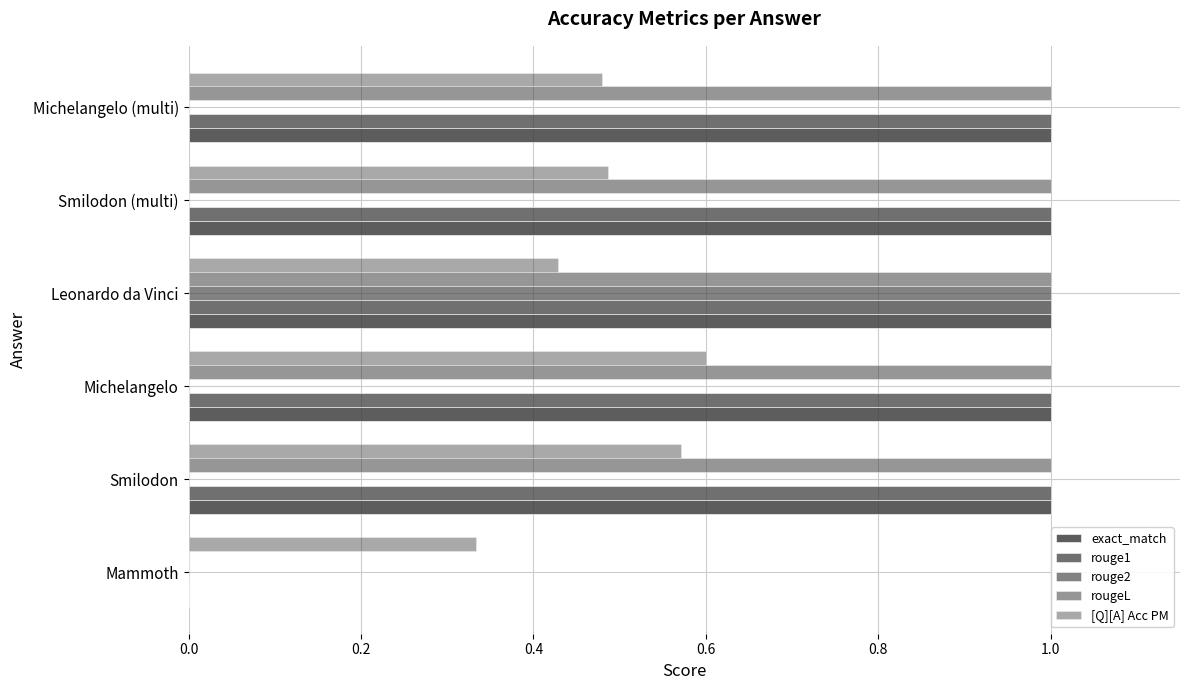

Reading right to left, extract all data points from this chart.

exact_match: 1.0	1.0	1.0	1.0	1.0	0.0
rouge1: 1.0	1.0	1.0	1.0	1.0	0.0
rouge2: 0.0	0.0	1.0	0.0	0.0	0.0
rougeL: 1.0	1.0	1.0	1.0	1.0	0.0
[Q][A] Acc PM: 0.5	0.5	0.4	0.6	0.6	0.3